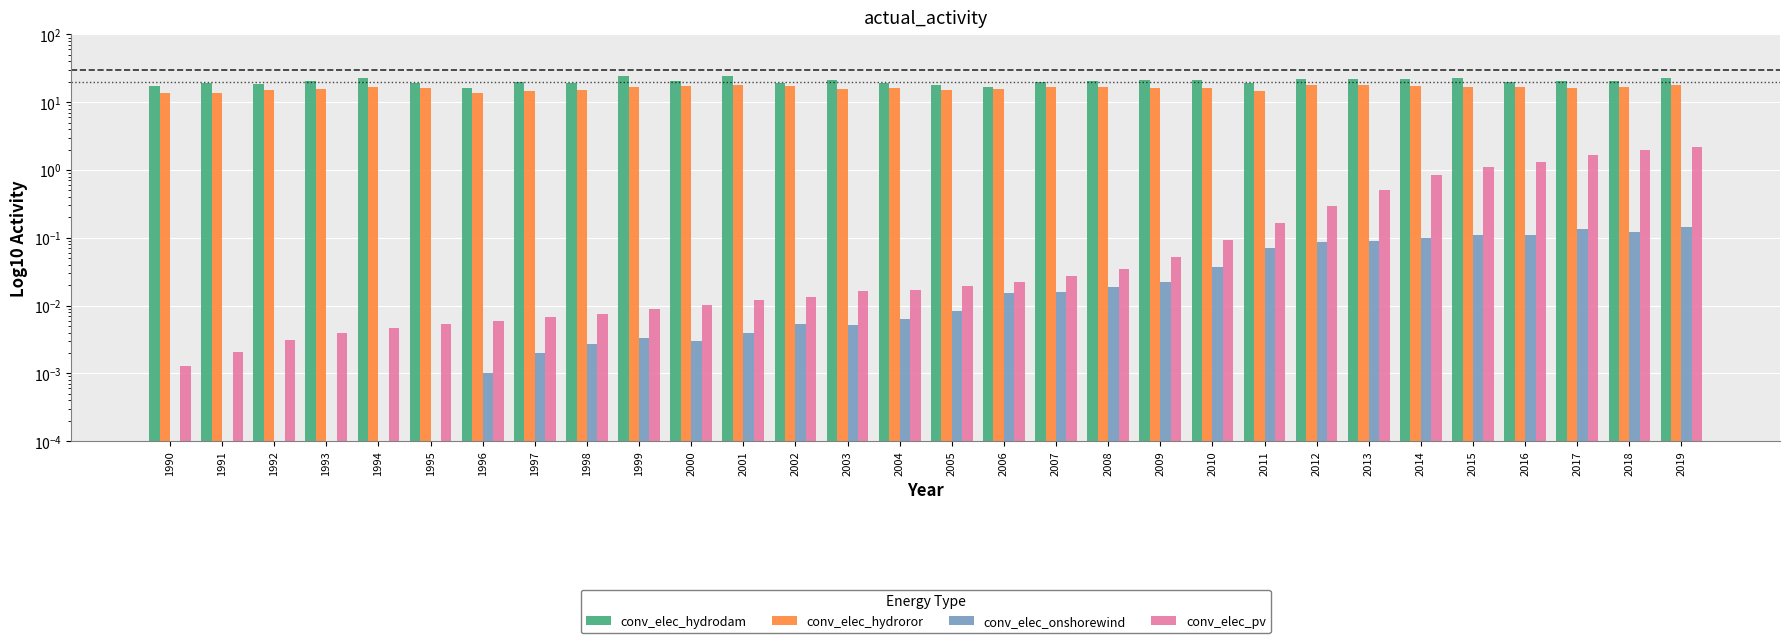

Reading left to right, extract all data points from this chart.

conv_elec_hydrodam: 17.1	19.2	18.5	20.8	23.0	19.4	16.0	20.1	19.3	24.0	20.3	24.5	18.9	21.0	19.1	17.8	16.7	19.8	20.9	21.0	21.4	19.1	22.1	21.8	22.1	22.9	19.8	20.7	20.5	22.9
conv_elec_hydroror: 13.6	13.9	15.2	15.5	16.6	16.1	13.7	14.7	15.0	16.6	17.6	17.8	17.6	15.4	16.0	15.0	15.8	16.5	16.7	16.1	16.0	14.7	17.8	17.8	17.2	16.6	16.6	15.9	16.9	17.7
conv_elec_onshorewind: 0.0	0.0	0.0	0.0	0.0	0.0	0.0	0.0	0.0	0.0	0.0	0.0	0.0	0.0	0.0	0.0	0.0	0.0	0.0	0.0	0.0	0.1	0.1	0.1	0.1	0.1	0.1	0.1	0.1	0.1
conv_elec_pv: 0.0	0.0	0.0	0.0	0.0	0.0	0.0	0.0	0.0	0.0	0.0	0.0	0.0	0.0	0.0	0.0	0.0	0.0	0.0	0.1	0.1	0.2	0.3	0.5	0.8	1.1	1.3	1.7	1.9	2.2